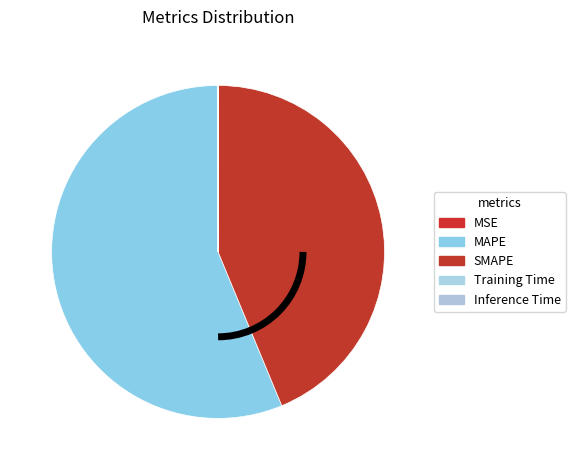

Does any single category account for the majority?

Yes